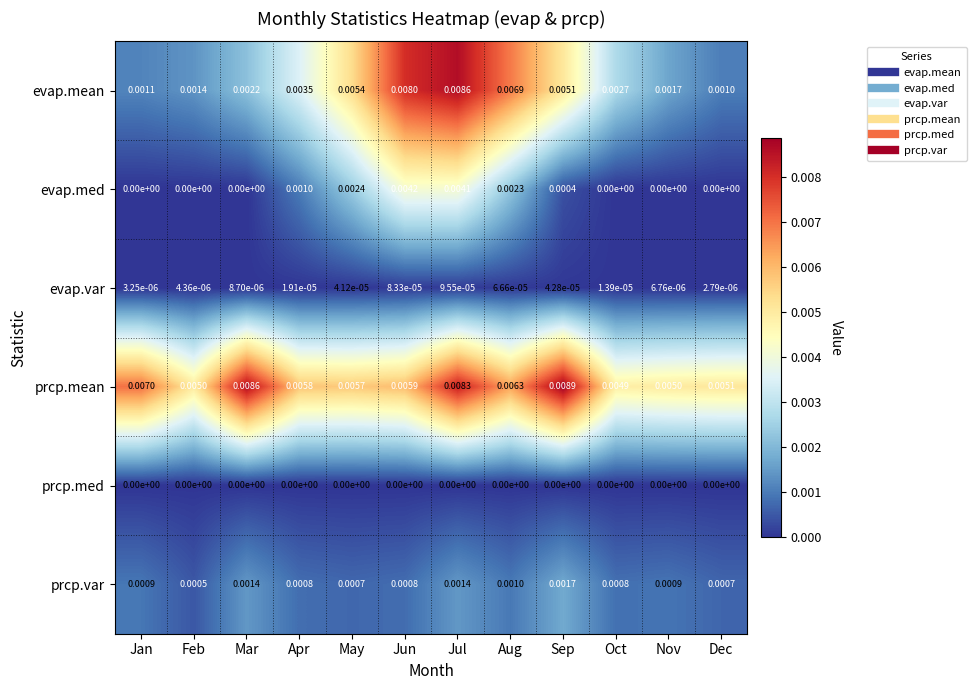

At which category is the sum across all series the highest?

Jul